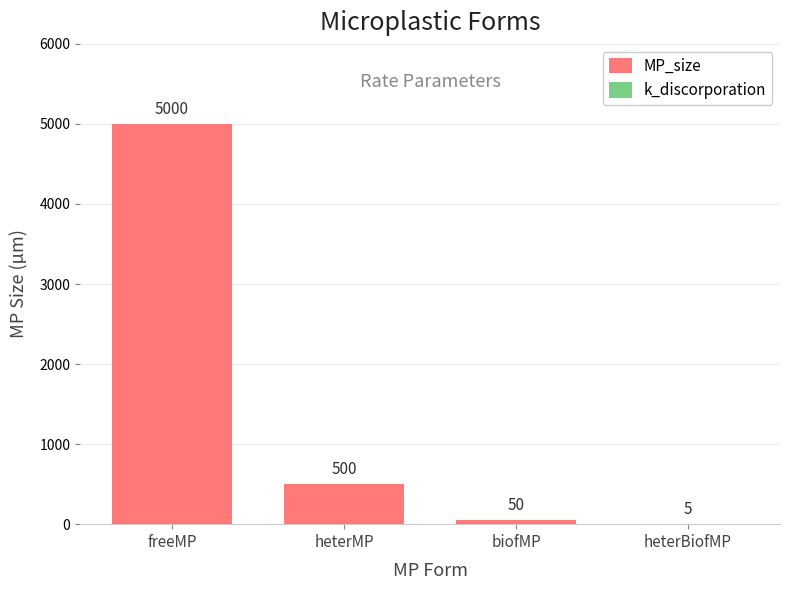

Between heterMP and heterBiofMP, which is larger?

heterMP